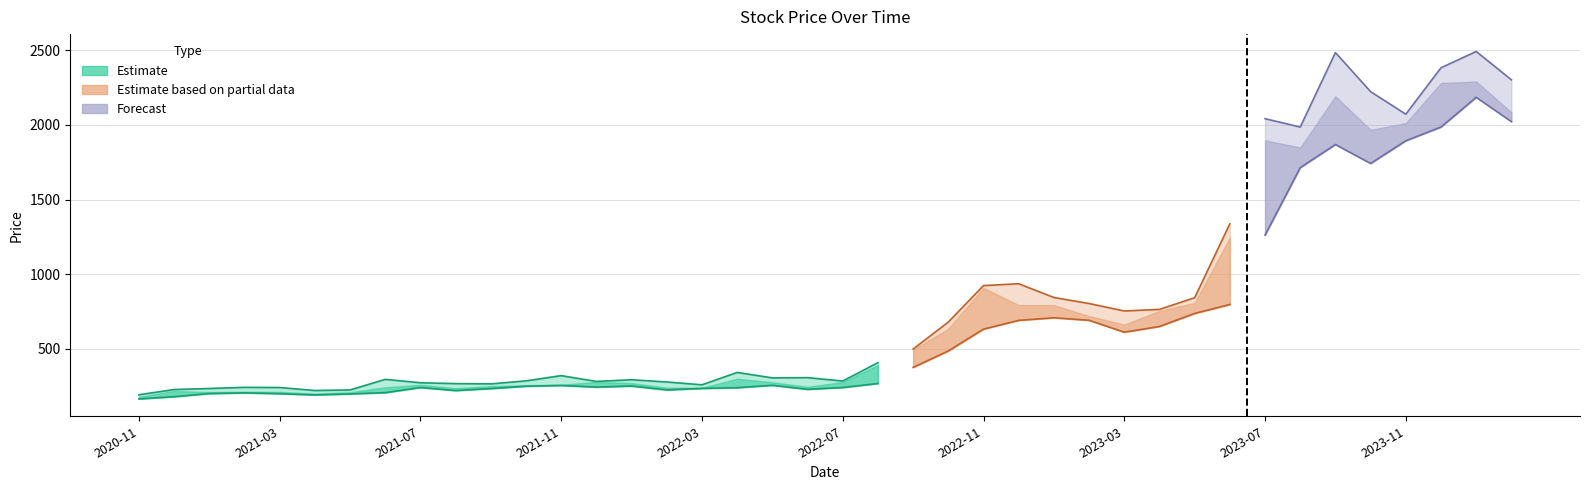

Reading left to right, transcribe all the data shown in this chart.

High: 192.8	227.9	234.8	242.6	241.3	221.4	225.0	296.0	273.3	267.5	265.8	285.9	321.0	282.2	293.4	278.4	259.6	342.4	306.1	307.5	284.9	408.0	498.8	680.0	924.1	936.4	844.2	803.9	754.0	764.8	842.8	1337.7	2042.0	1986.0	2484.7	2223.0	2072.0	2383.0	2492.0	2302.4
Low: 165.1	180.0	200.9	205.6	200.2	191.8	198.6	207.1	241.5	221.1	234.5	250.2	255.2	244.3	251.6	225.4	235.6	240.2	256.2	229.4	241.6	268.4	376.2	486.3	632.5	691.0	708.5	691.6	612.0	650.2	737.5	797.5	1262.2	1714.0	1869.0	1742.0	1894.2	1986.1	2185.1	2022.5
Close: 179.0	218.4	210.8	213.2	212.3	200.3	209.7	243.0	259.4	237.1	251.2	257.1	260.3	278.8	270.9	240.6	239.7	300.2	276.8	246.2	278.3	391.6	493.4	636.4	908.8	793.1	793.2	719.5	663.0	754.3	808.2	1246.4	1897.0	1849.0	2192.2	1966.8	2012.8	2280.9	2290.9	2084.9